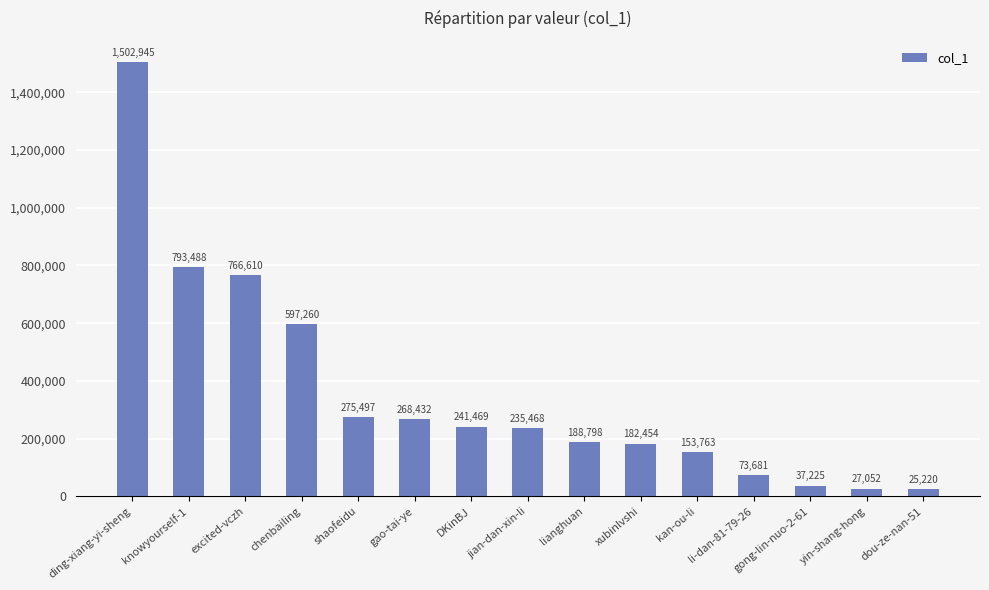

Which category has the highest value across all series?

ding-xiang-yi-sheng